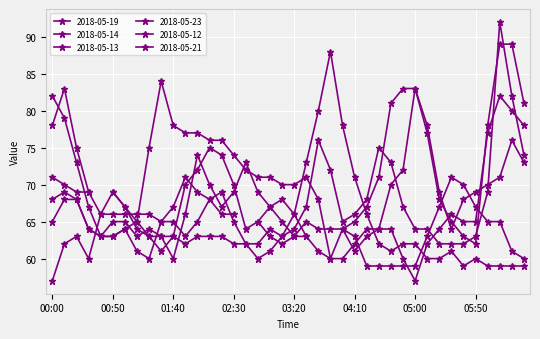

What is the spread (max minus min) of values at 05:30?

10